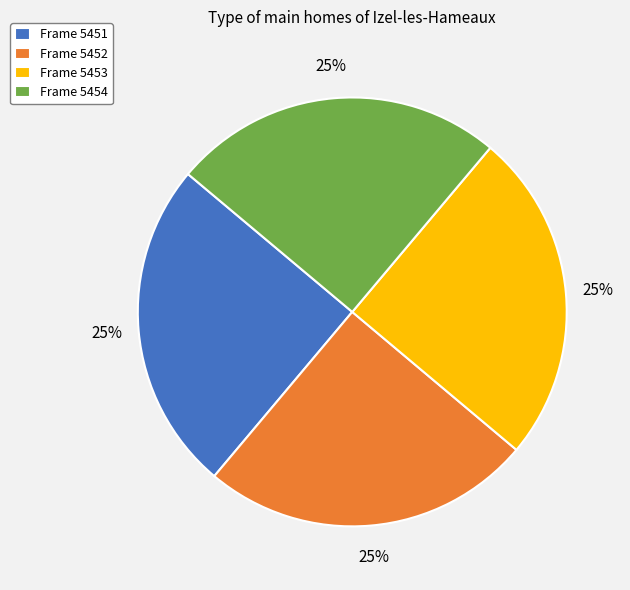

To the nearest percent, what is the combined percentage of Frame 5453 and Frame 5451?

50%